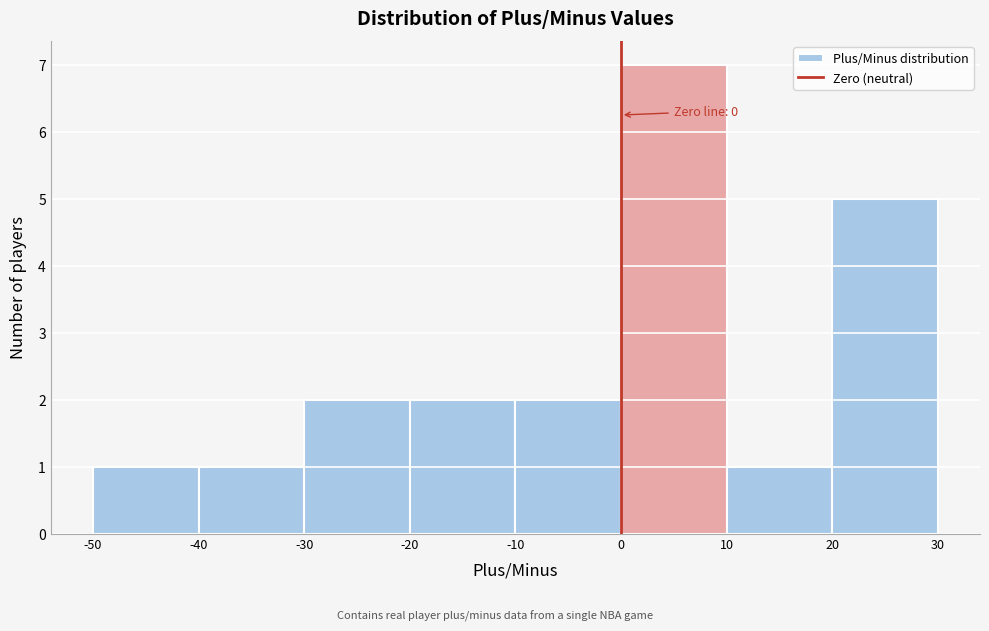

Over which range of the x-axis is the bar tallest?

0 to 10